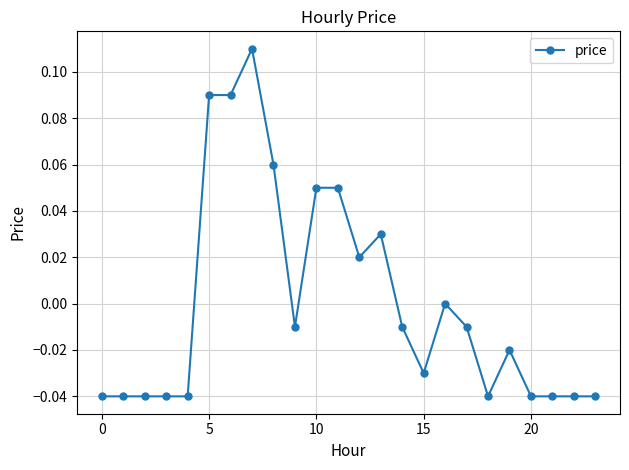

True or false: there are more than 1 points higher than both neighbors.

True